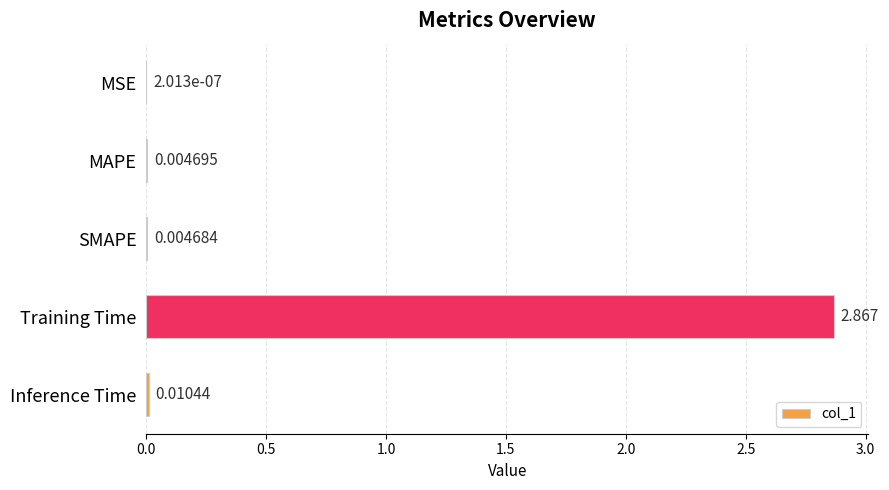

How many series are shown in this chart?

1